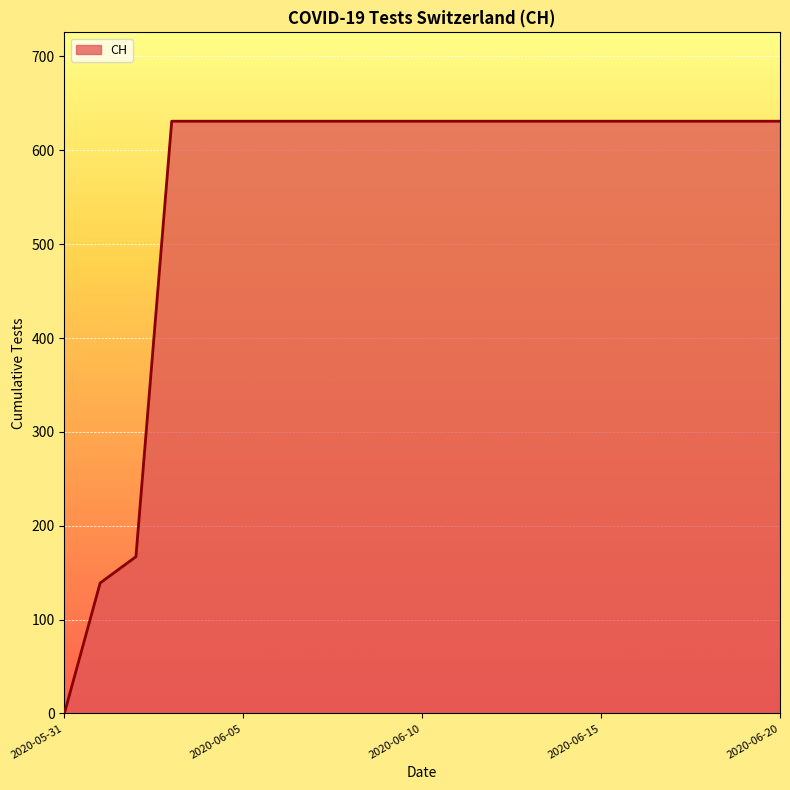

Does the chart display data point markers on the line(s)?

No